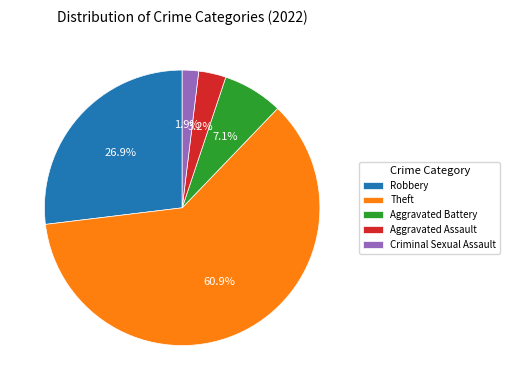

Which slice represents more than half of the pie?

Theft